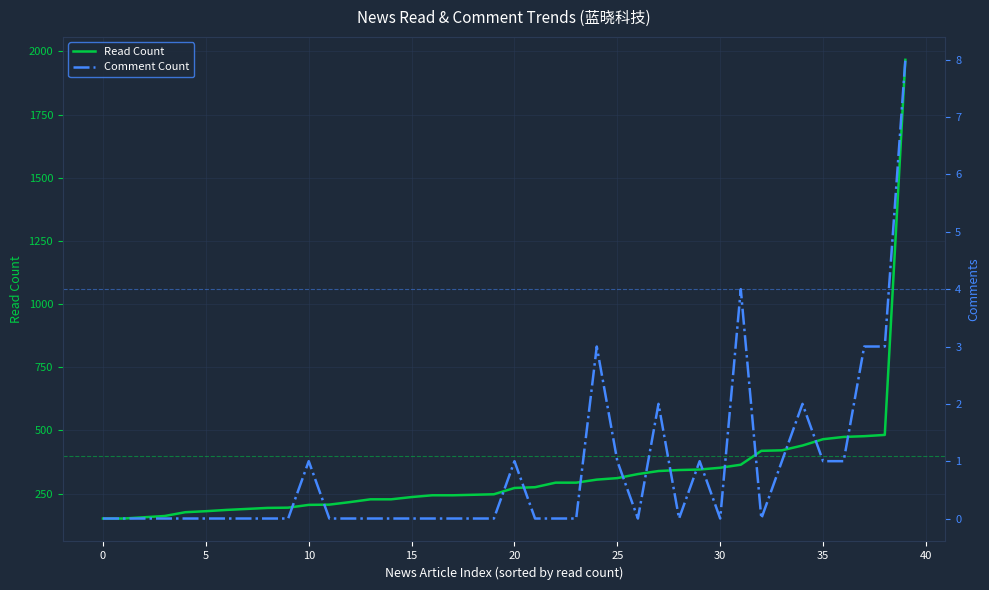

True or false: Comment Count and Read Count cross at least once.

False